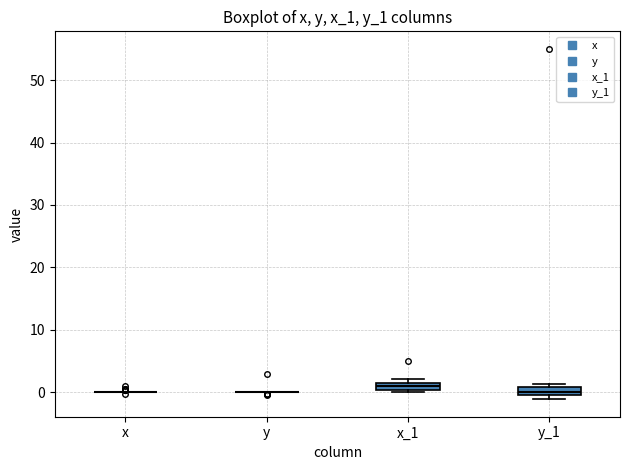

Where is the upper edge of the box for x_1 on the y-axis? The values are not printed on the chart, so give them approximately, as read against the axis.

2